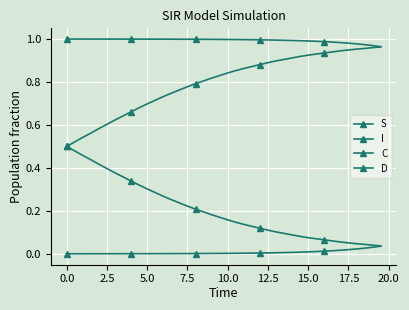

How many distinct data groups are displayed?

4